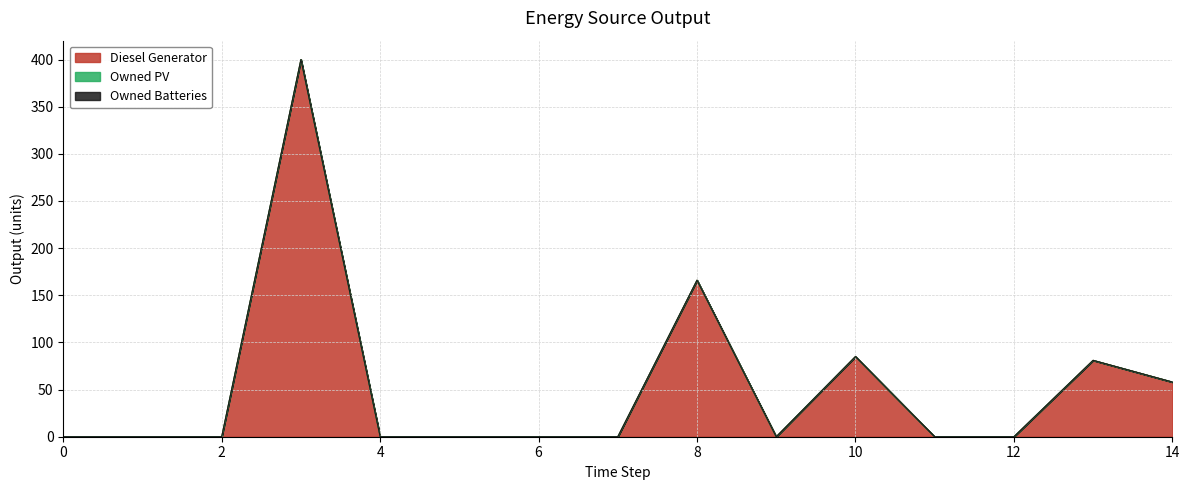

Reading left to right, extract all data points from this chart.

Diesel Generator: 0	0	0	400	0	0	0	0	166	0	85	0	0	81	58
Owned PV: 0	0	0	0	0	0	0	0	0	0	0	0	0	0	0
Owned Batteries: 0	0	0	0	0	0	0	0	0	0	0	0	0	0	0